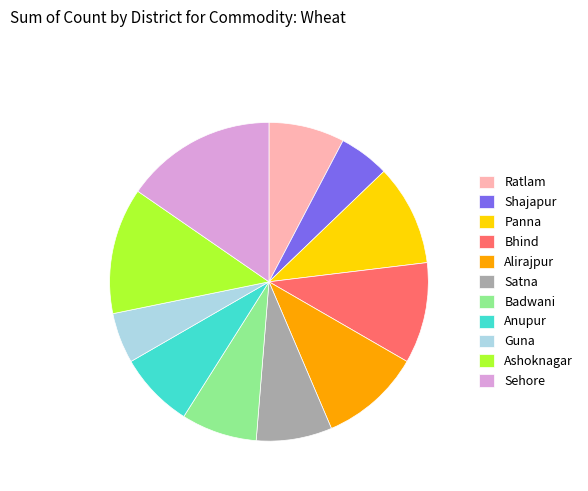

Combined, do Guna and Anupur account for over 50%?

No